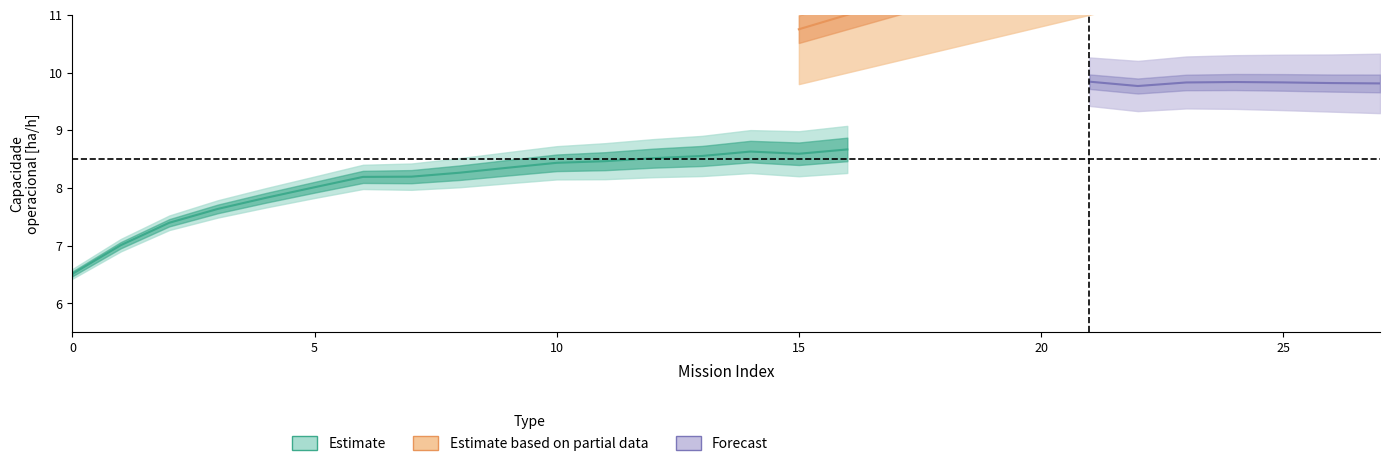

Does the chart have visible grid lines?

No